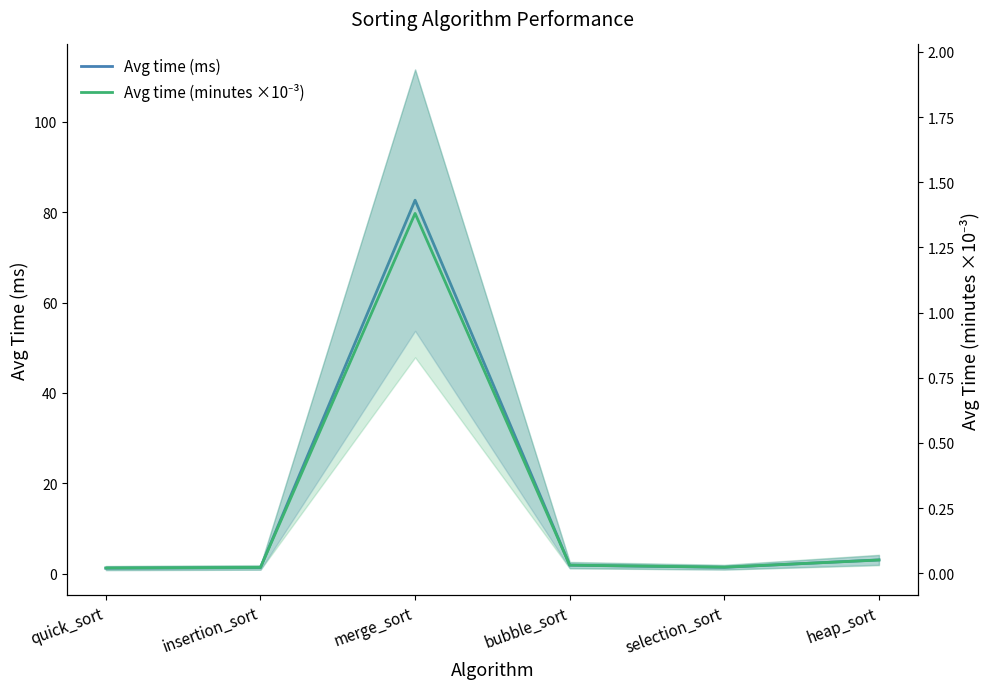

At which category is the sum across all series the highest?

merge_sort